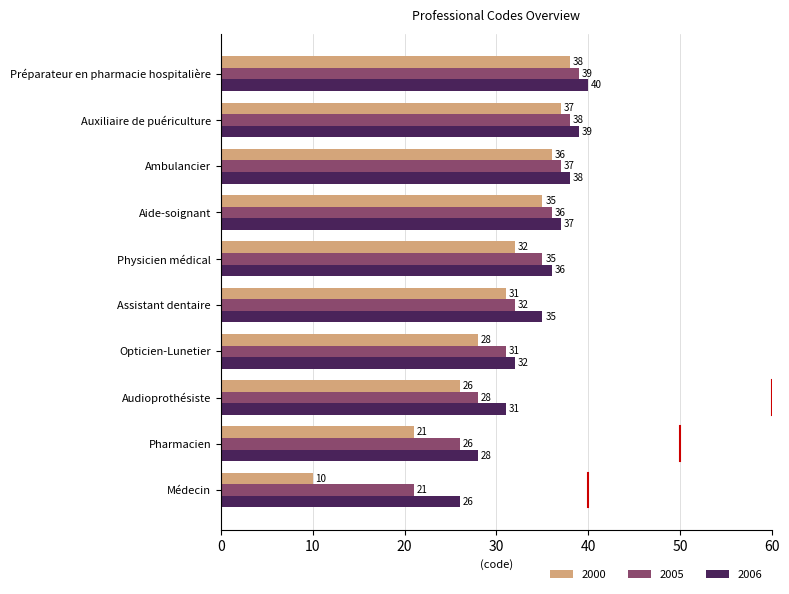

The value of 2000 at Médecin is 10. True or false?

True